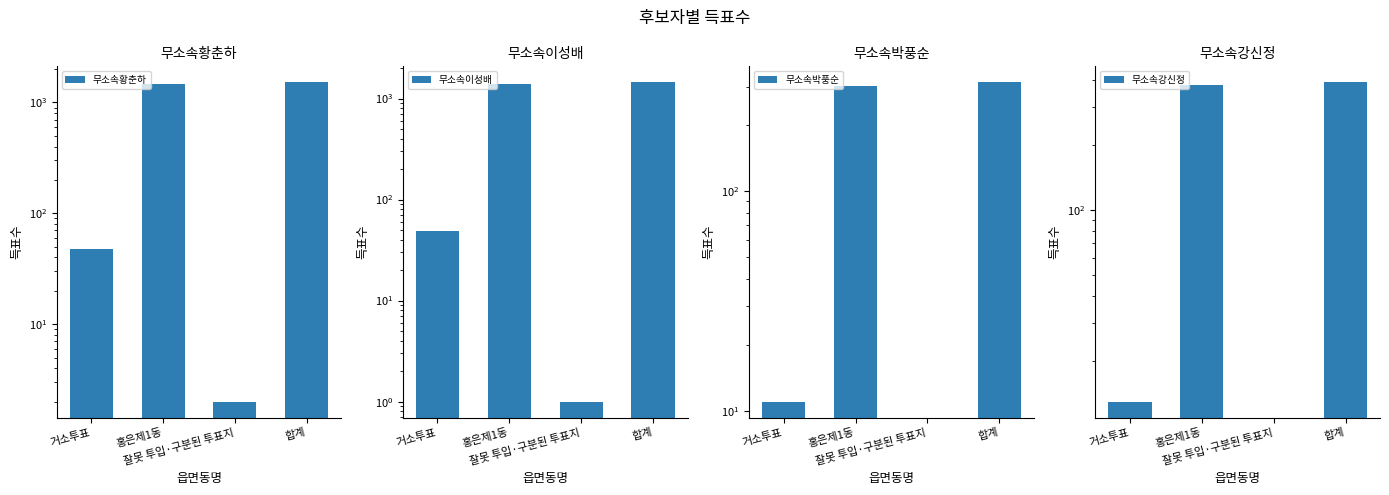

Count the number of data series in this chart.

4